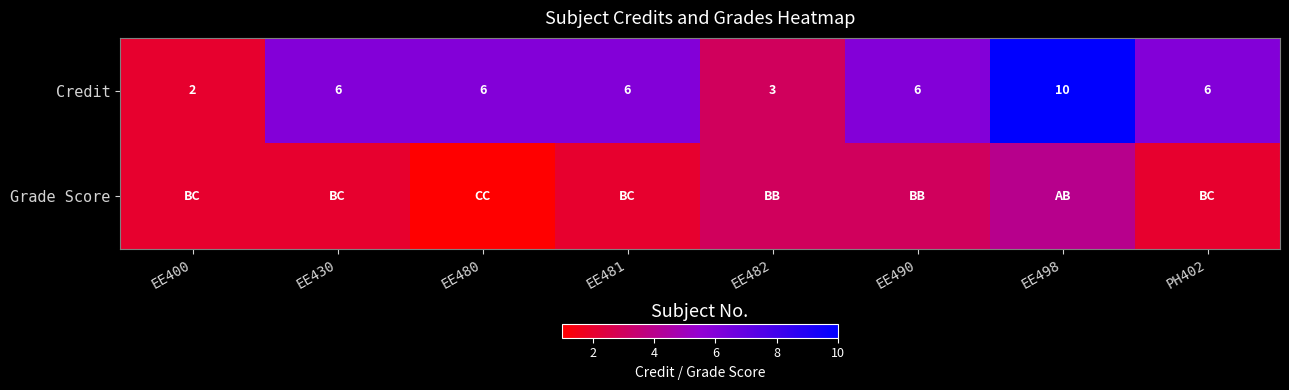

What is the difference between the maximum and minimum values in the Credit series?

8